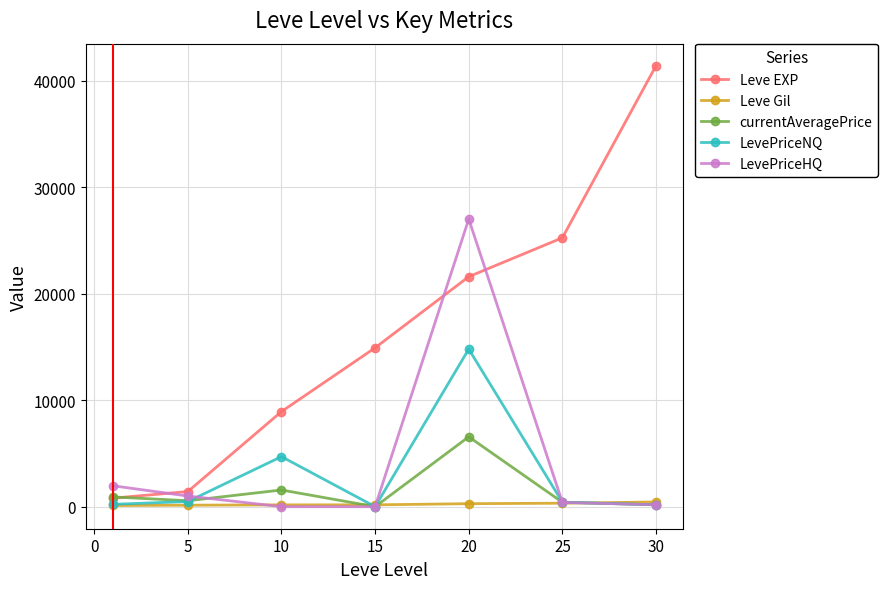

In LevePriceNQ, how many points are higher than both neighbors (excluding endpoints)?

2